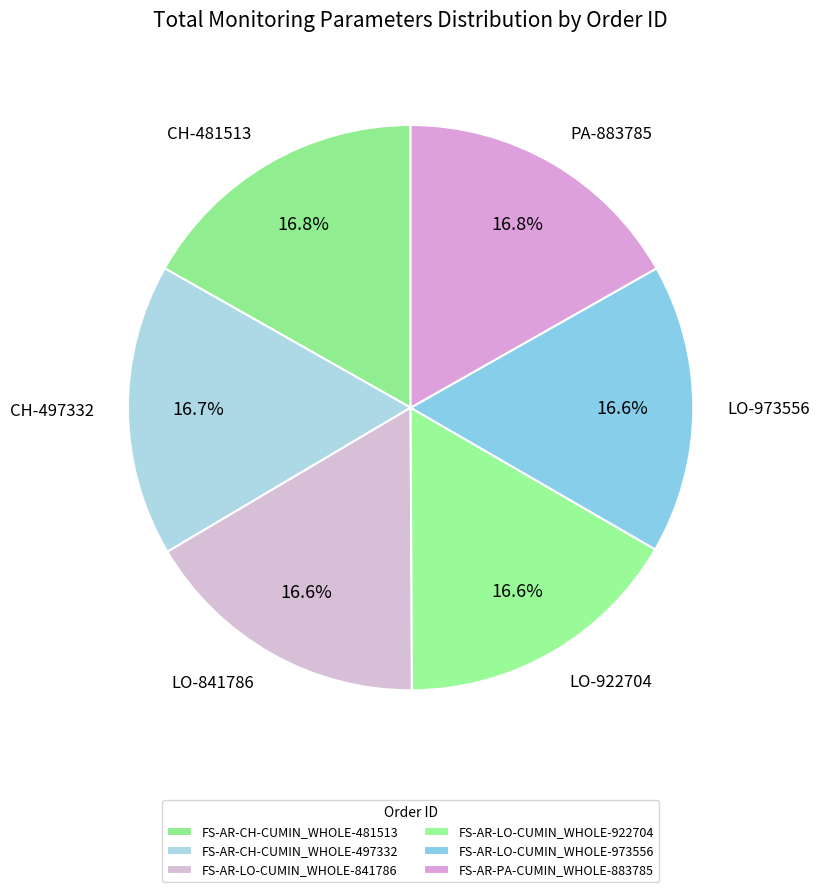

Count the number of slices in the pie.

6